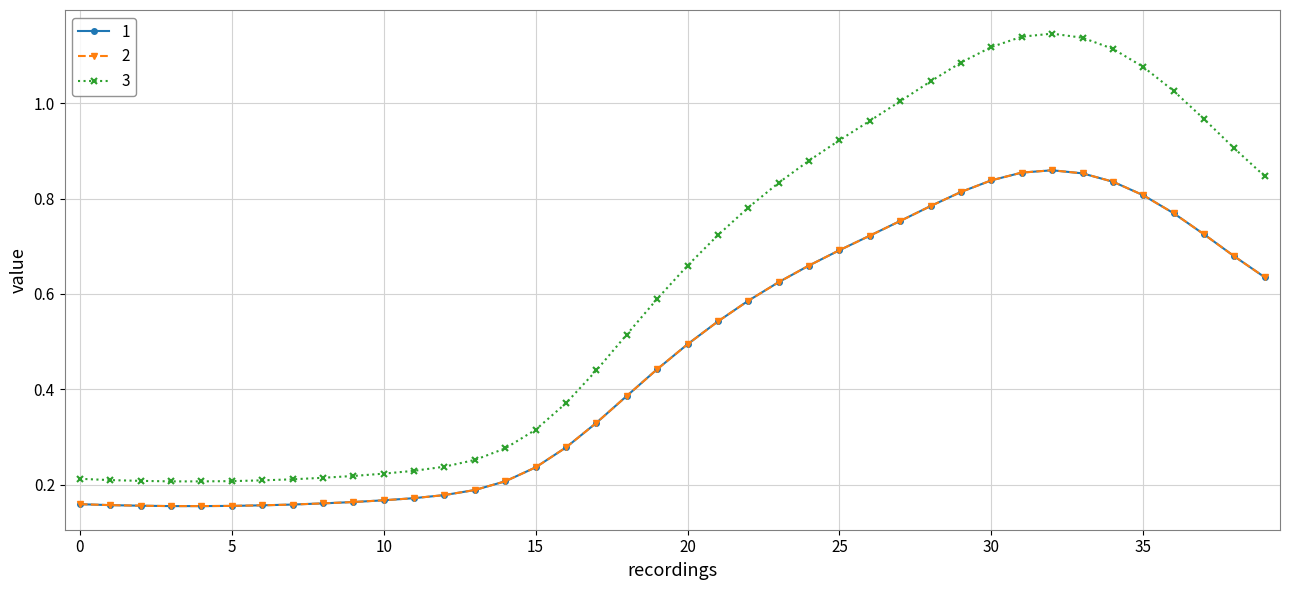

What is the difference between the maximum and minimum values in the 2 series?

0.7